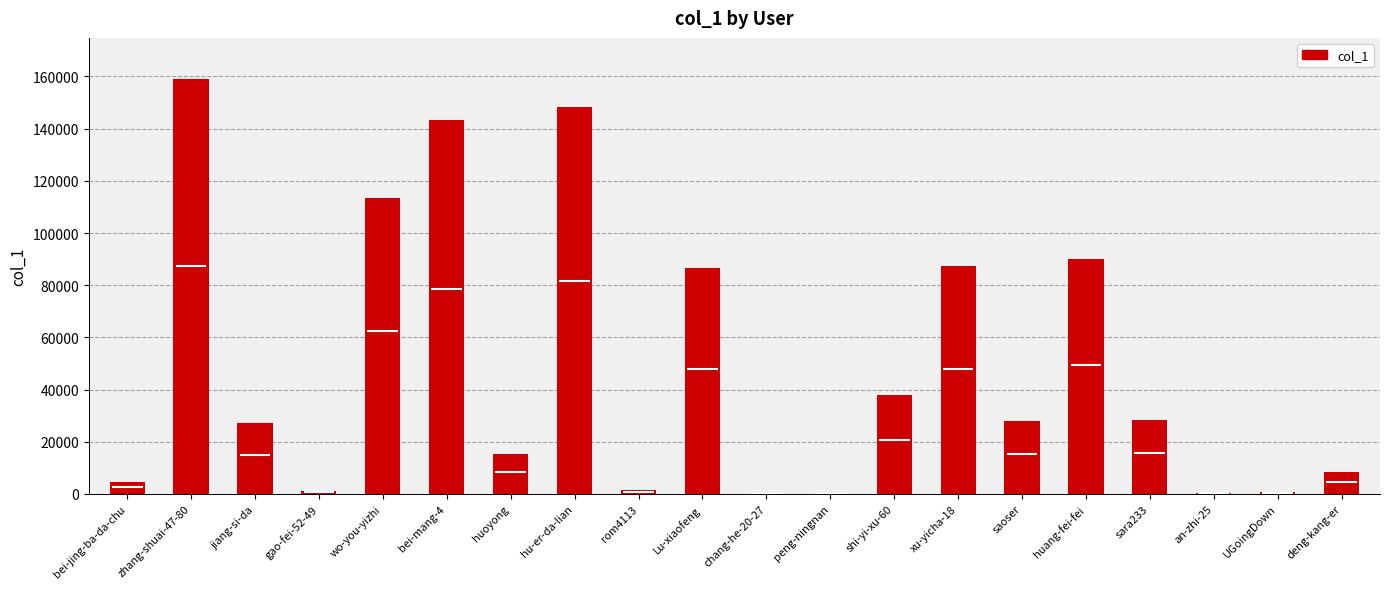

Approximately how many times larger is the value at hu-er-da-lian compared to chang-he-20-27?

74086.5